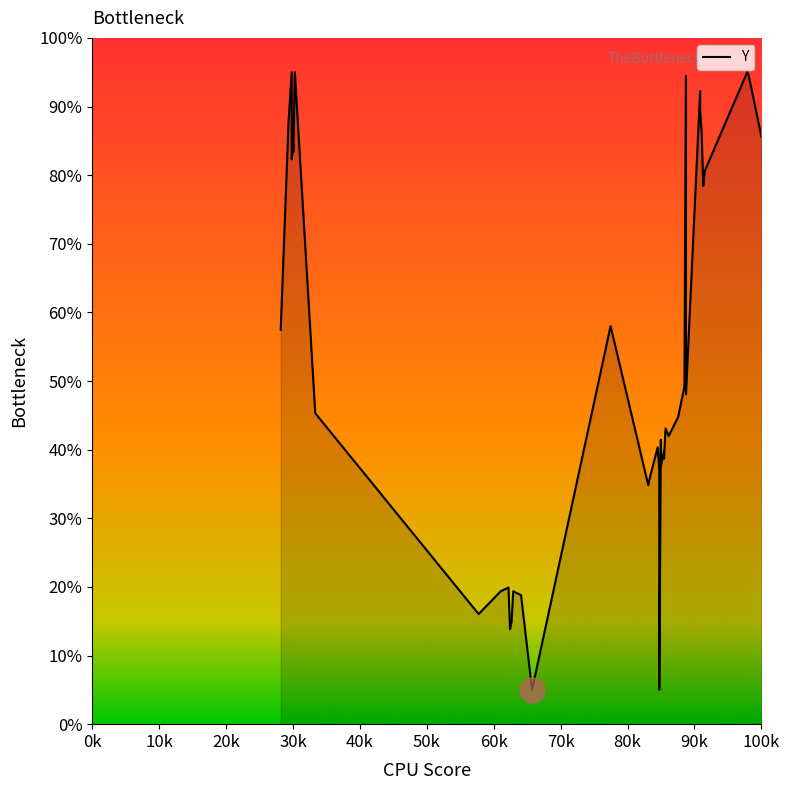

Reading right to left, extract all data points from this chart.

85.6	94.4	95.0	80.6	78.4	86.2	89.5	92.2	48.1	94.4	49.2	44.8	42.0	43.1	38.7	39.8	37.6	41.4	5.0	37.0	40.3	35.9	34.8	58.0	5.0	18.8	19.4	14.9	13.8	19.9	19.4	16.0	45.3	95.0	83.4	84.5	82.3	95.0	87.8	57.5